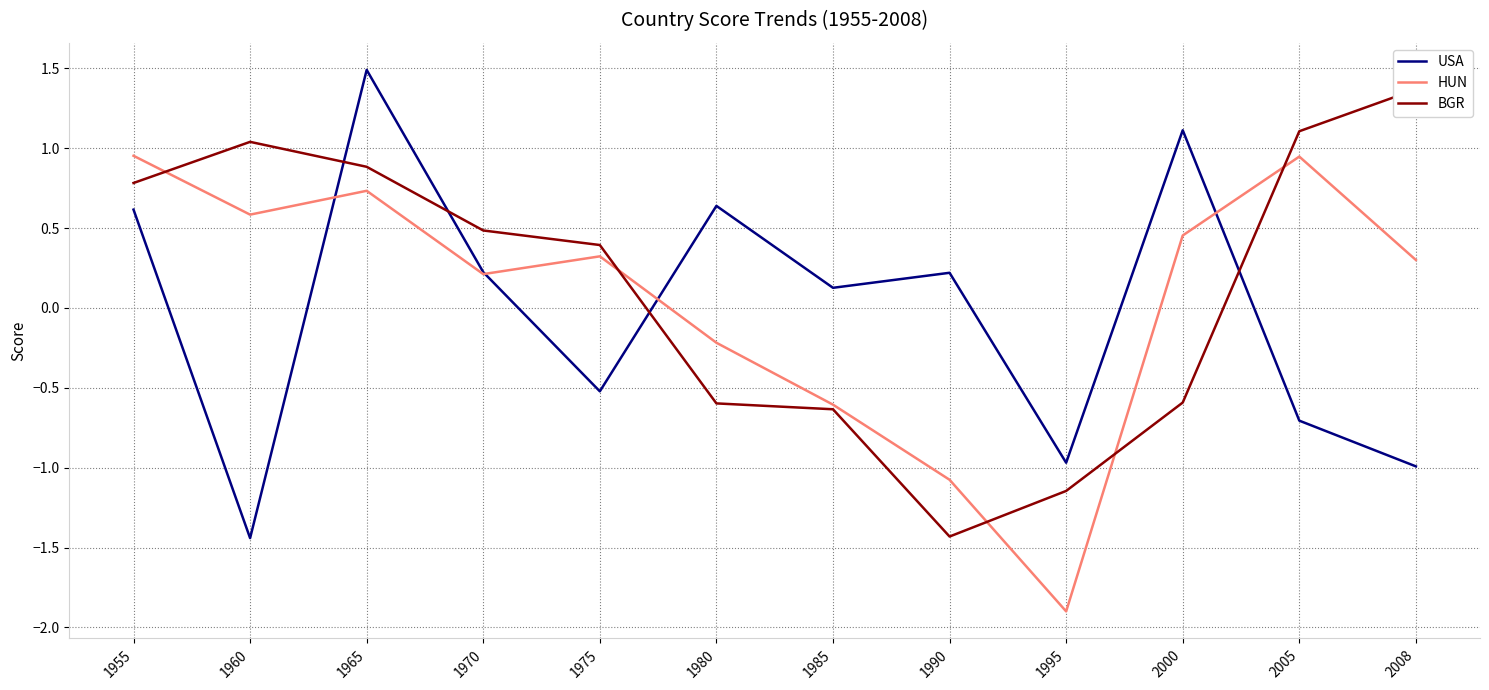

What is the value of the USA point at the 3rd from the left?

1.5